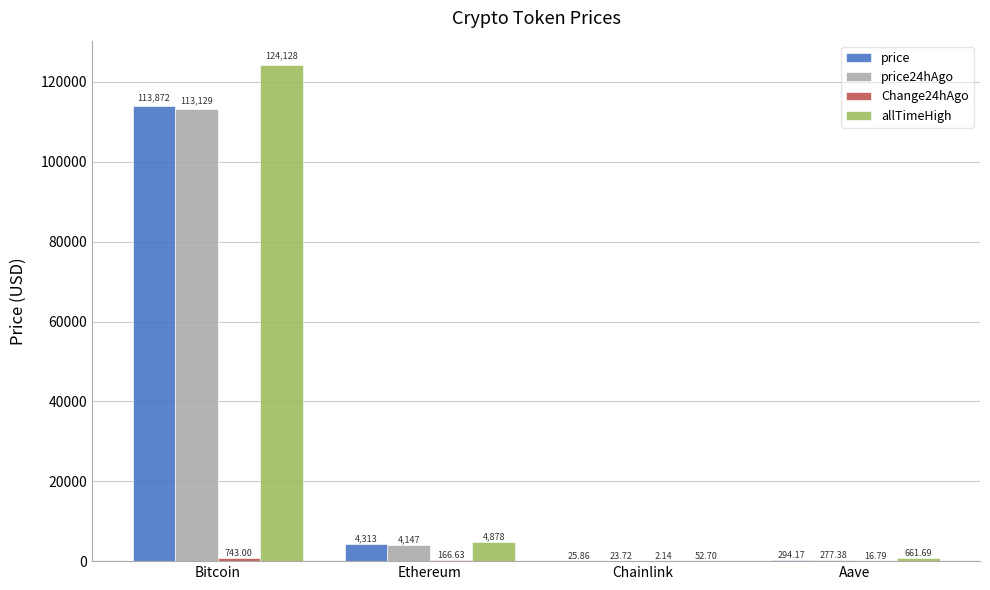

Are the bars grouped side by side (vs. stacked)?

Yes